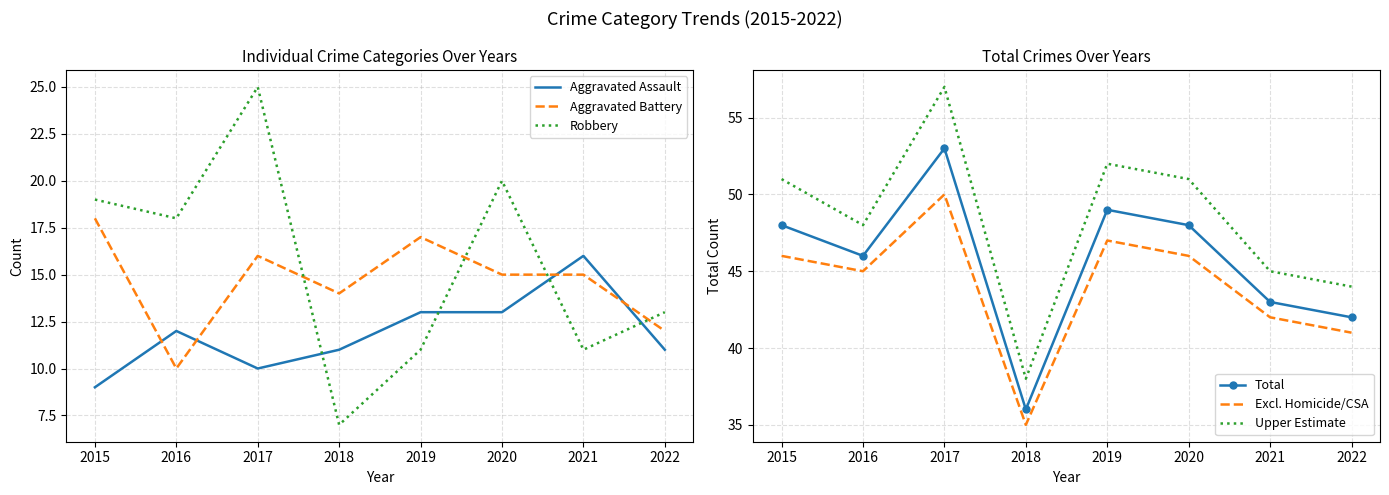

At which label does Aggravated Battery first exceed 15?

2015